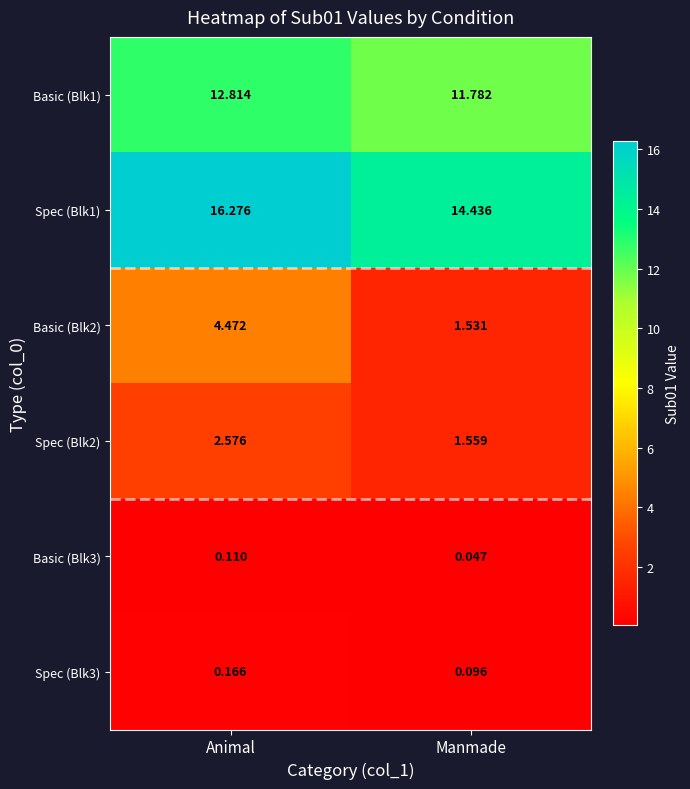

List the labels in order of Basic (Blk1) value, largest first.

Animal, Manmade